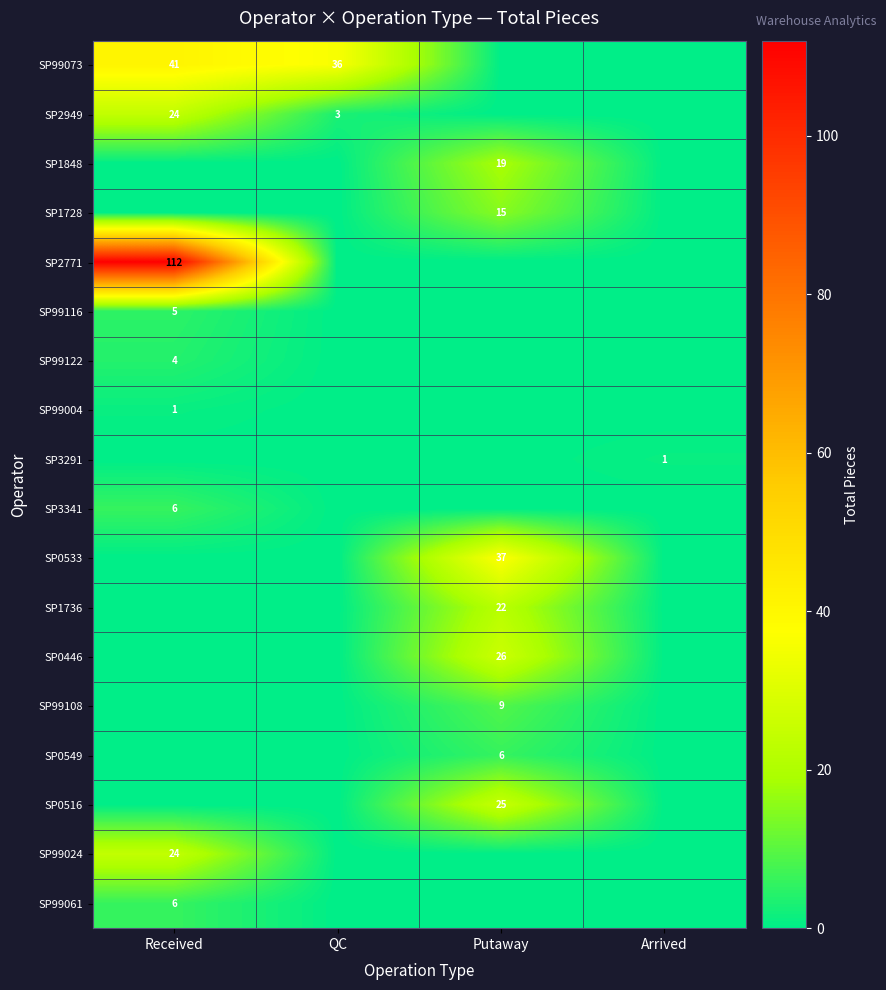

Is it true that SP99004 equals 1 at Received?

True